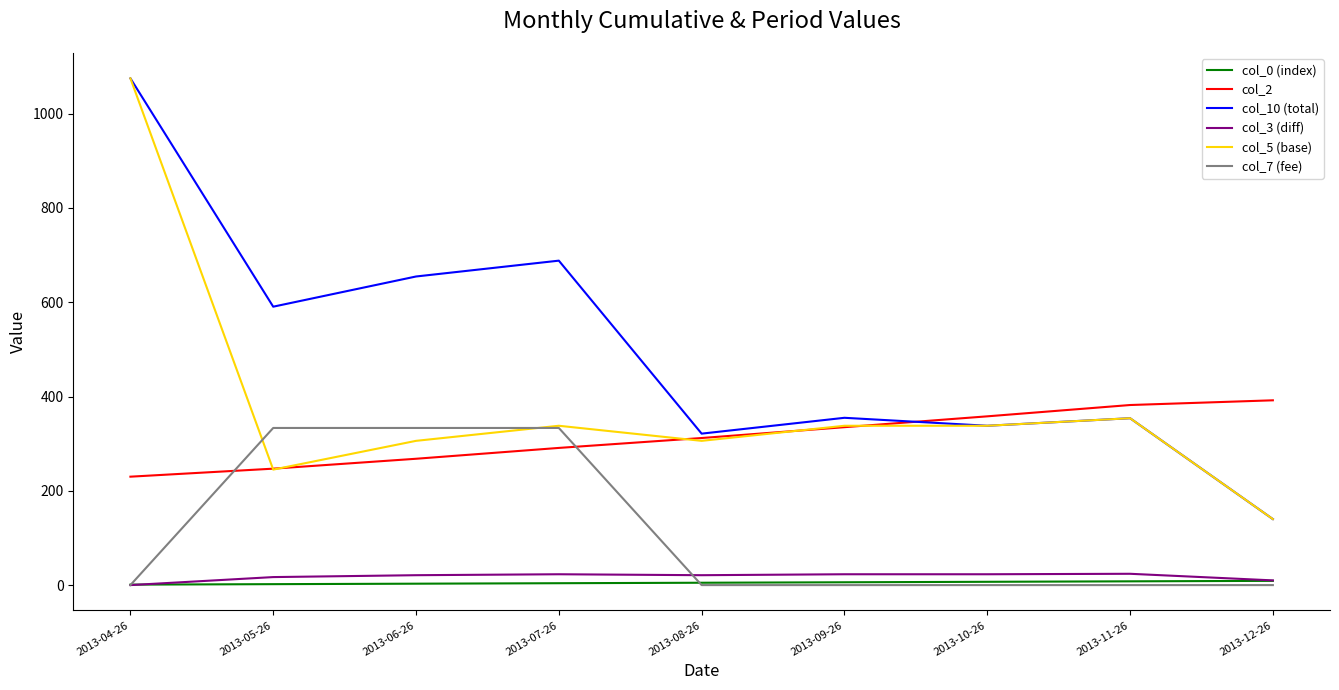

Does the chart have visible grid lines?

No